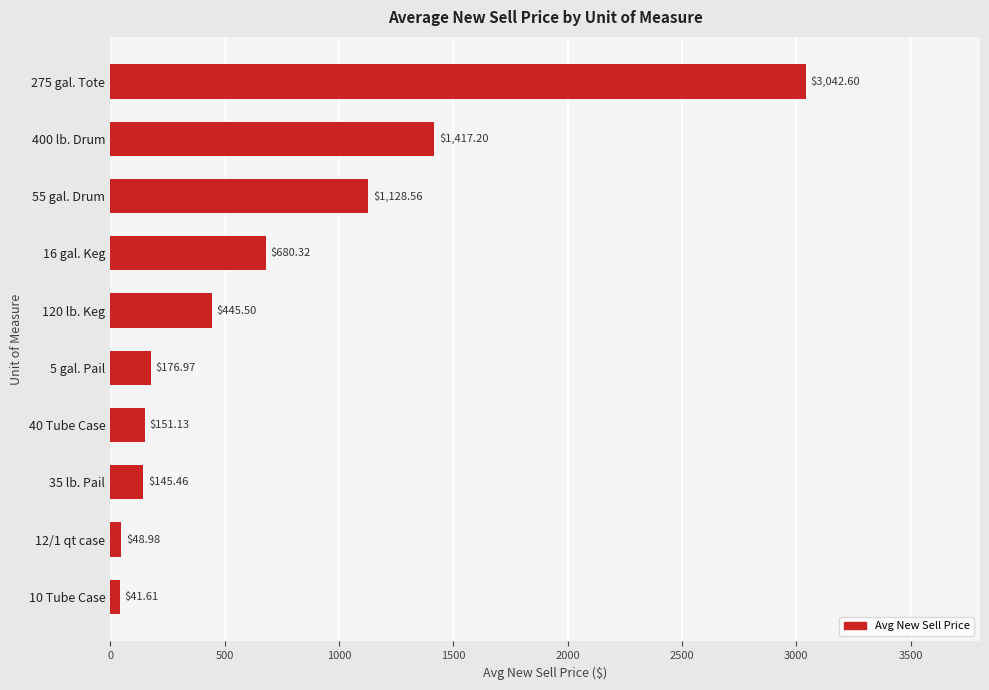

What is the smallest value displayed?

41.6